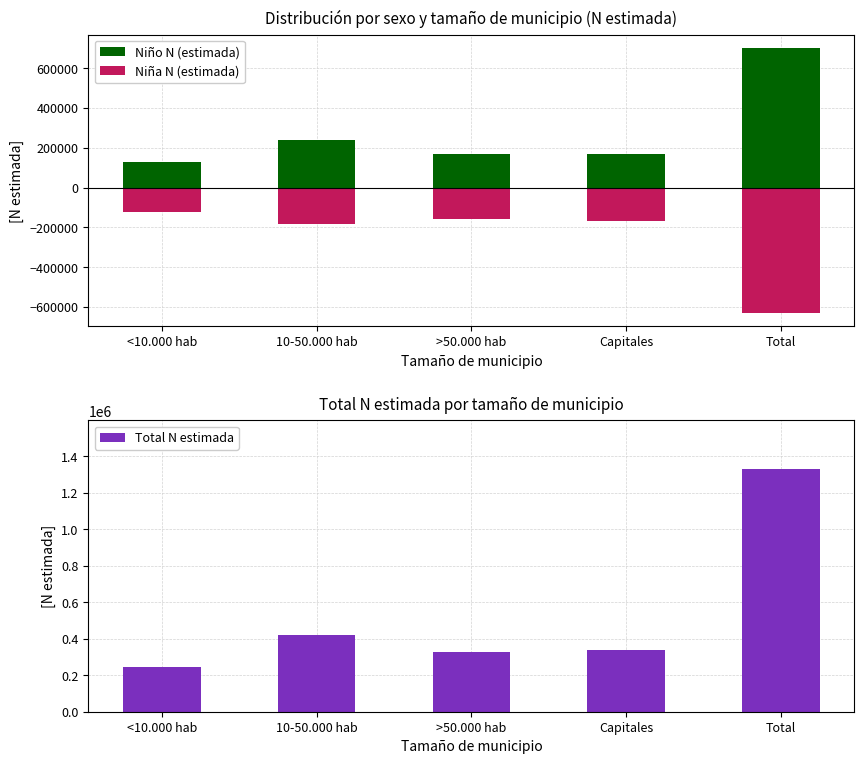

What is the sum of all Total N estimada values?

2661016